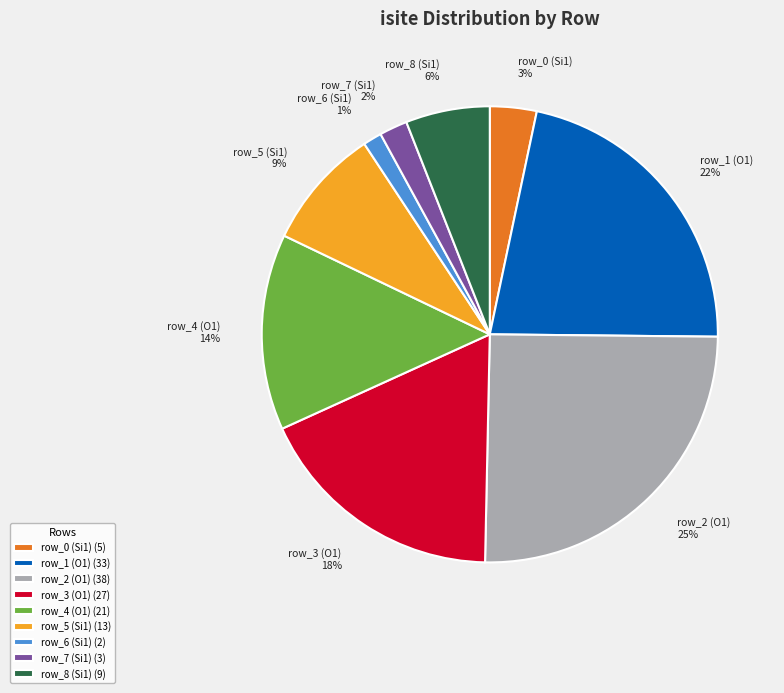

How many slices are in this pie chart?

9